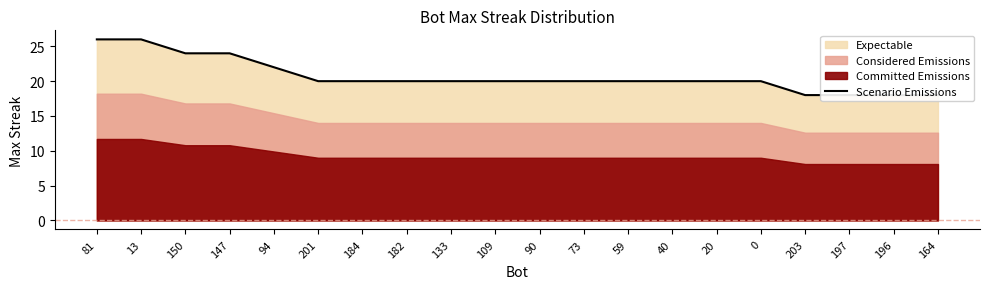

What is the sum of all values?

414